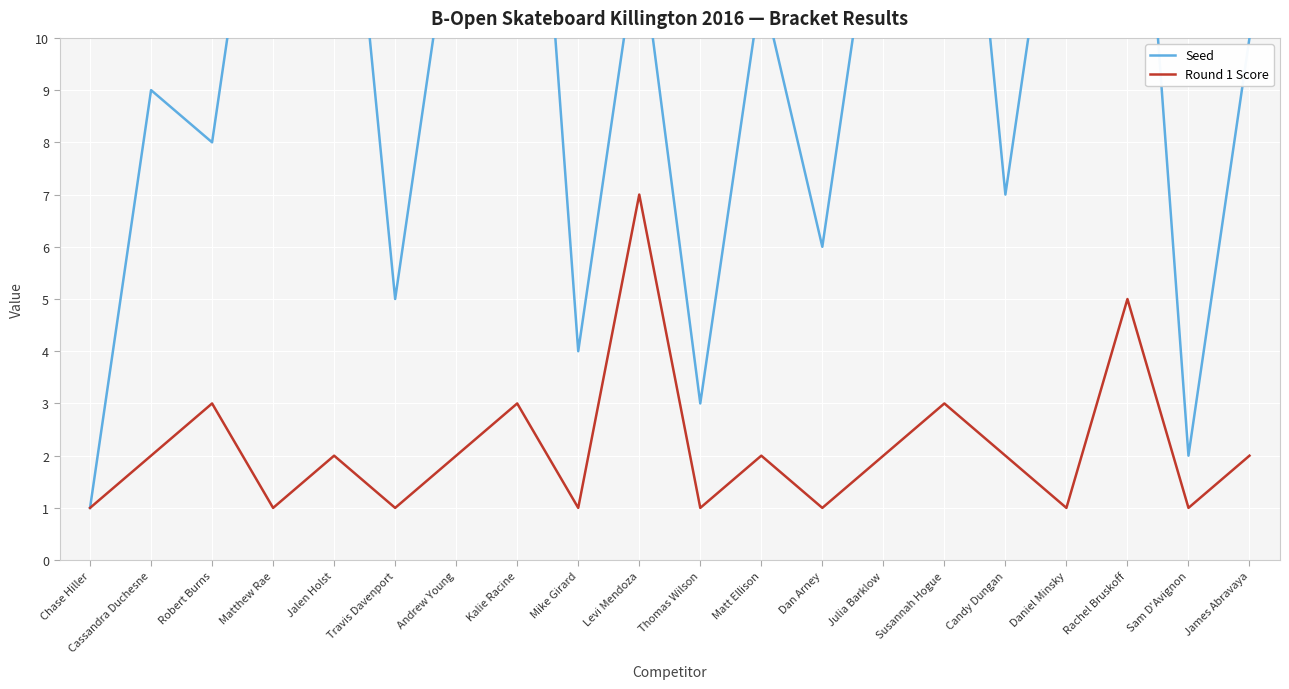

How many data points does each series have?

20